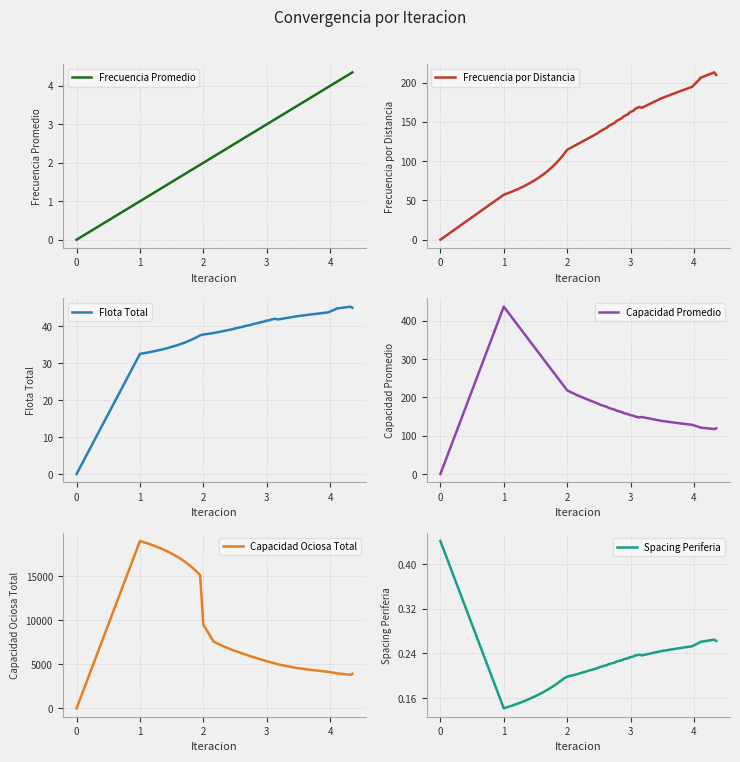

Is it true that Frecuencia Promedio equals 1.8 at 0?

False